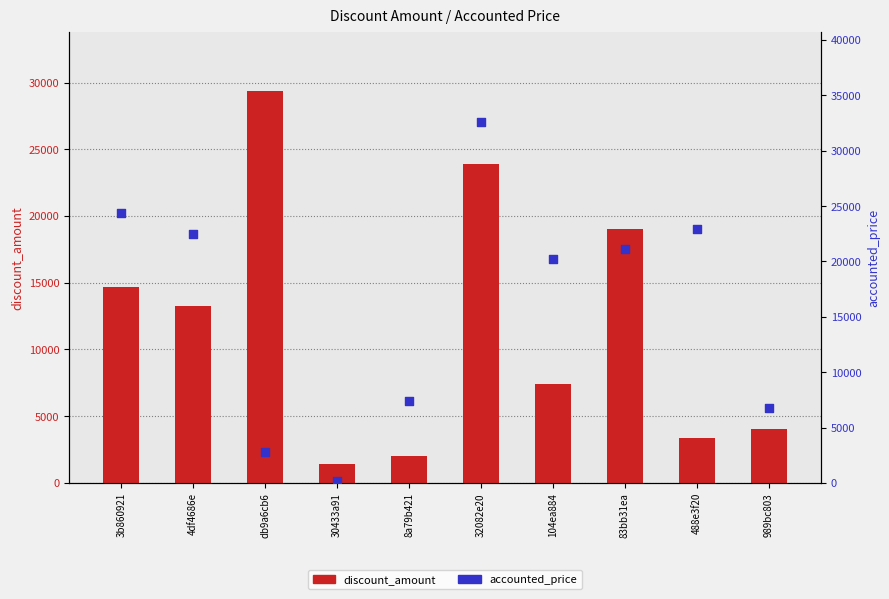

At how many categories does at least one series exceed 22366?

5